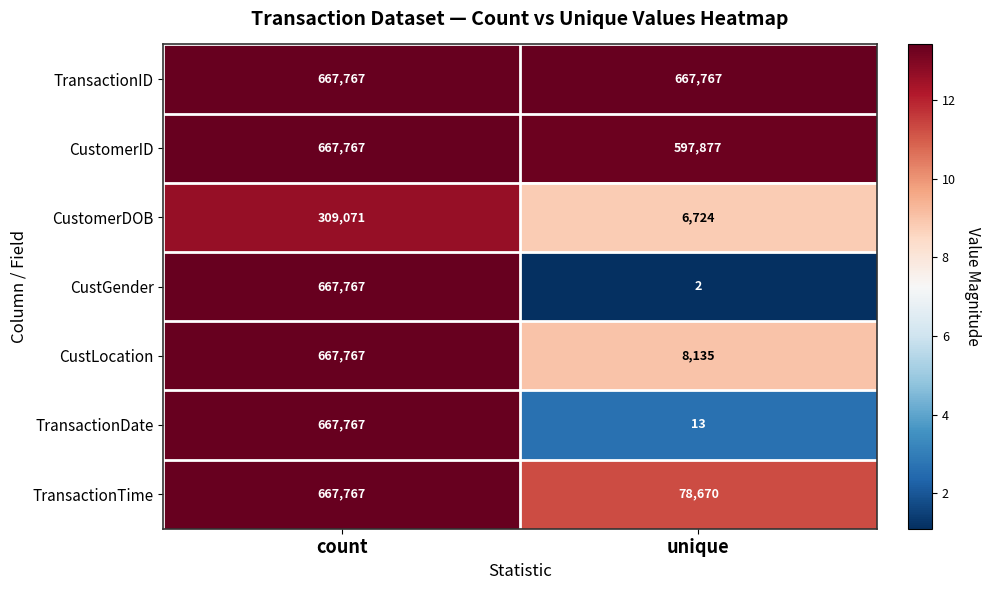

Which series has the widest spread of values?

CustGender